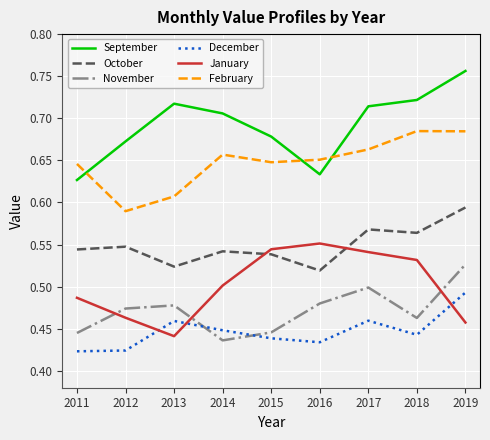

Is it true that October equals 0.1 at 2018?

False